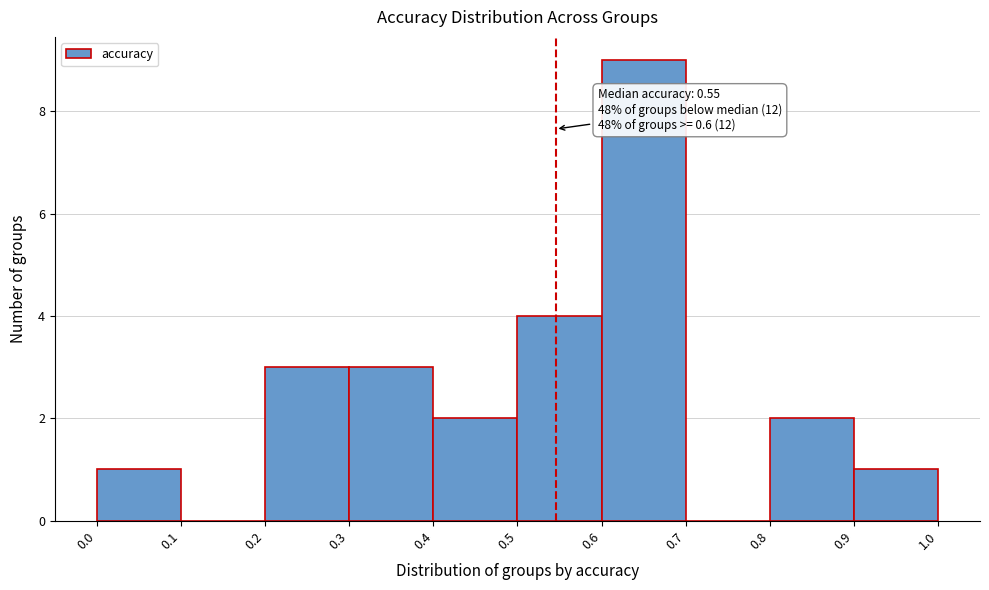

Which range on the x-axis has the tallest bar?

0.6 to 0.7